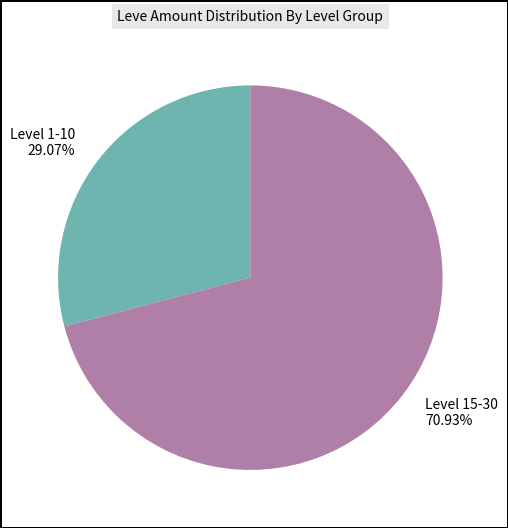

Count the number of slices in the pie.

2